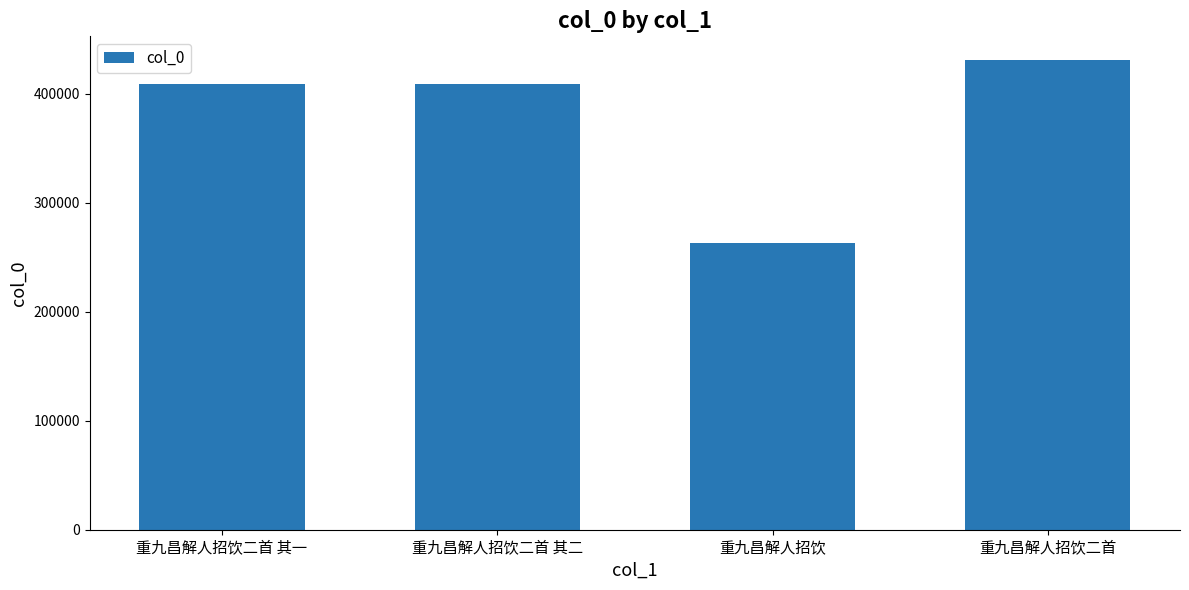

What is the label of the 3rd bar from the right?

重九昌解人招饮二首 其二